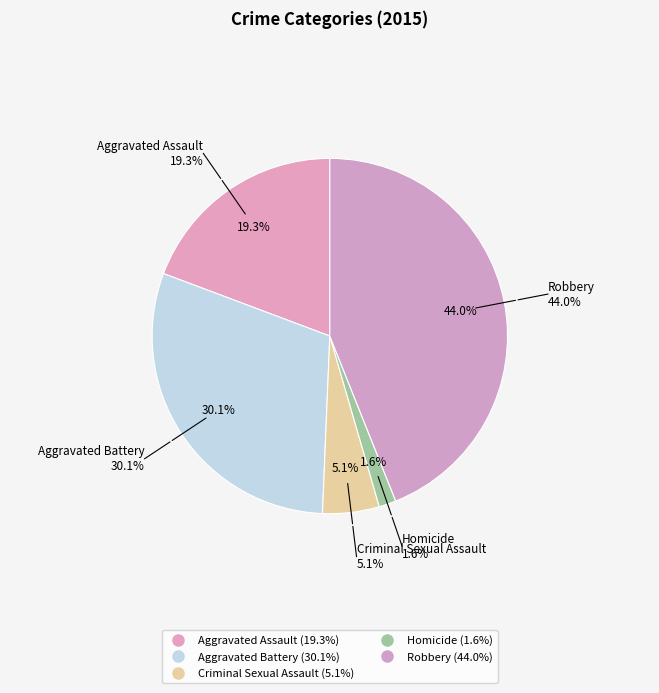

What percentage is the Aggravated Battery slice, to the nearest percent?

30%